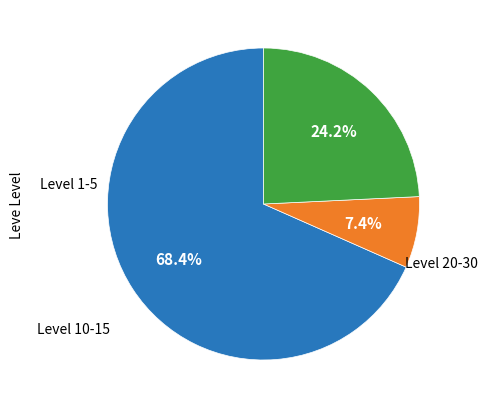

Is there any slice that represents more than half of the pie?

Yes